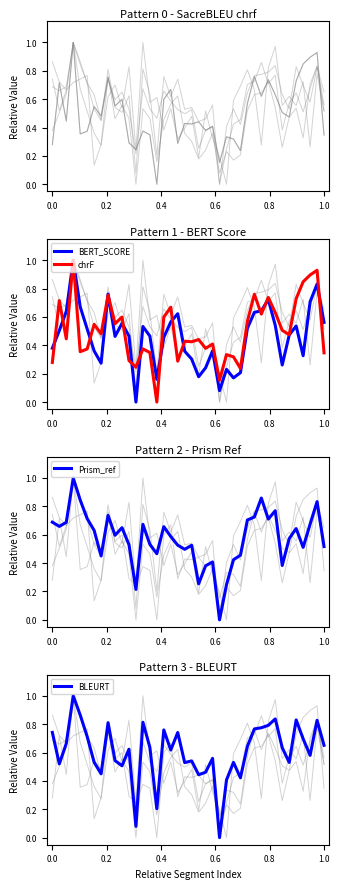

Reading left to right, what are all the values shown in this chart?

metric_SacreBLEU_chrf: 0.3	0.7	0.4	1.0	0.4	0.4	0.5	0.5	0.8	0.6	0.6	0.3	0.2	0.4	0.3	0.0	0.6	0.7	0.3	0.4	0.4	0.4	0.4	0.4	0.2	0.3	0.3	0.2	0.6	0.8	0.6	0.7	0.6	0.5	0.5	0.7	0.8	0.9	0.9	0.3
BERT_SCORE: 0.4	0.5	0.6	1.0	0.7	0.5	0.4	0.3	0.8	0.5	0.6	0.5	0.0	0.5	0.5	0.2	0.5	0.6	0.6	0.4	0.3	0.2	0.2	0.4	0.1	0.2	0.2	0.2	0.5	0.6	0.6	0.7	0.5	0.3	0.5	0.5	0.3	0.7	0.8	0.6
chrF: 0.3	0.7	0.4	1.0	0.4	0.4	0.5	0.5	0.8	0.6	0.6	0.3	0.2	0.4	0.3	0.0	0.6	0.7	0.3	0.4	0.4	0.4	0.4	0.4	0.2	0.3	0.3	0.2	0.6	0.8	0.6	0.7	0.6	0.5	0.5	0.7	0.8	0.9	0.9	0.3
Prism_ref: 0.7	0.7	0.7	1.0	0.8	0.7	0.6	0.5	0.7	0.6	0.6	0.5	0.2	0.7	0.5	0.5	0.7	0.6	0.5	0.5	0.5	0.3	0.4	0.4	0.0	0.2	0.4	0.5	0.7	0.7	0.9	0.7	0.8	0.4	0.6	0.6	0.5	0.7	0.8	0.5
BLEURT: 0.7	0.5	0.7	1.0	0.9	0.7	0.5	0.4	0.8	0.5	0.5	0.6	0.1	0.8	0.6	0.2	0.8	0.6	0.7	0.5	0.5	0.4	0.5	0.6	0.0	0.4	0.5	0.4	0.6	0.8	0.8	0.8	0.8	0.6	0.5	0.8	0.7	0.6	0.8	0.7